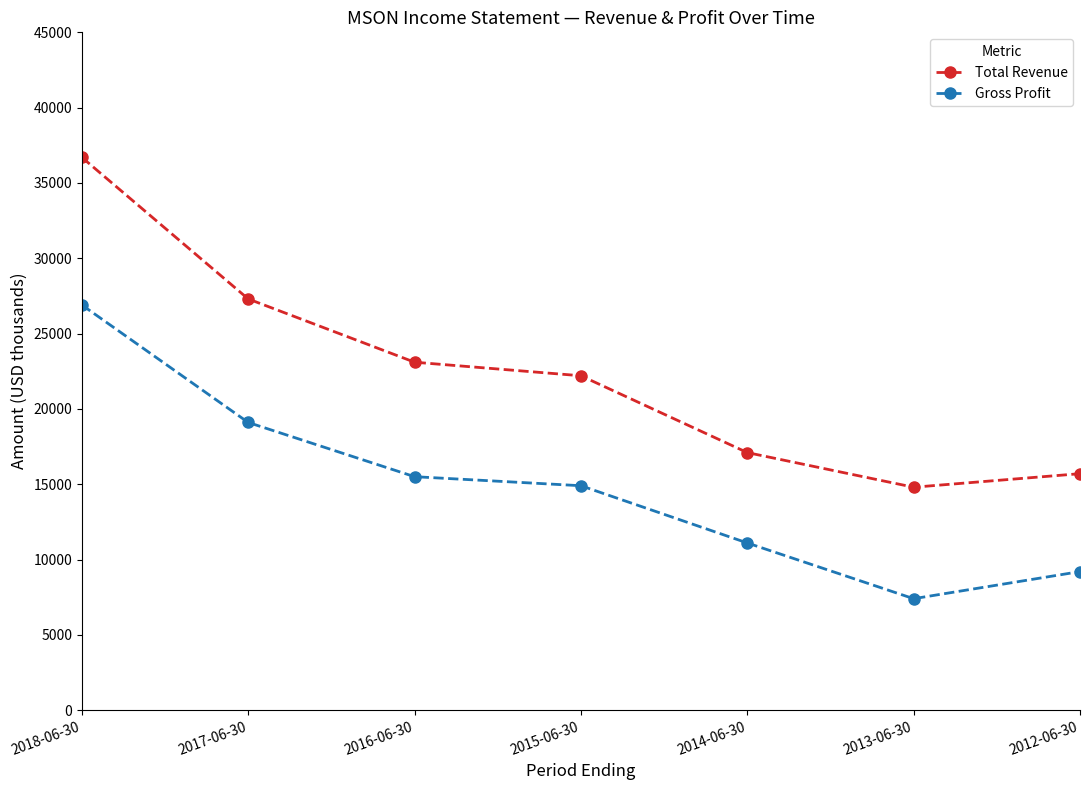

True or false: Total Revenue and Gross Profit cross at least once.

False